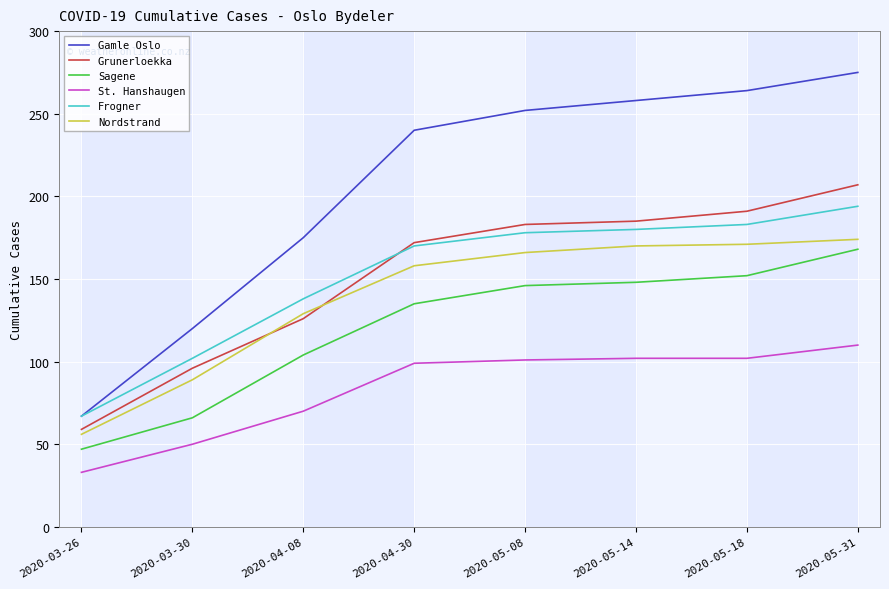

The value of Frogner at 2020-05-08 is 178. True or false?

True